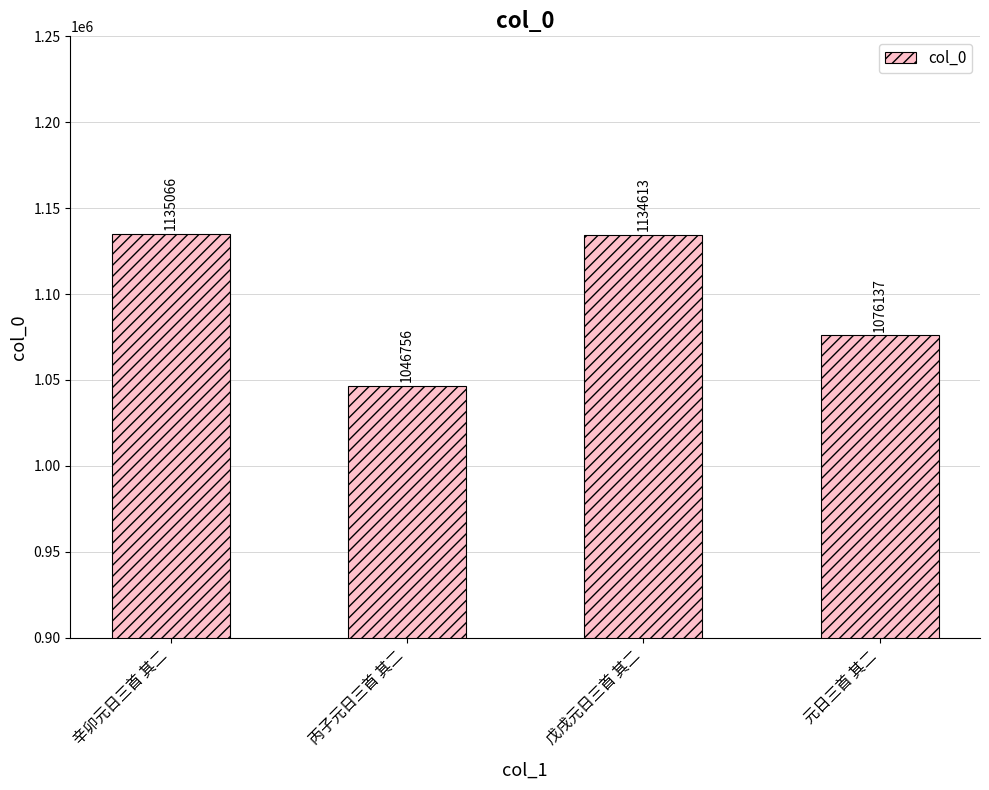

The value at 辛卯元日三首 其二 is 1135066. True or false?

True